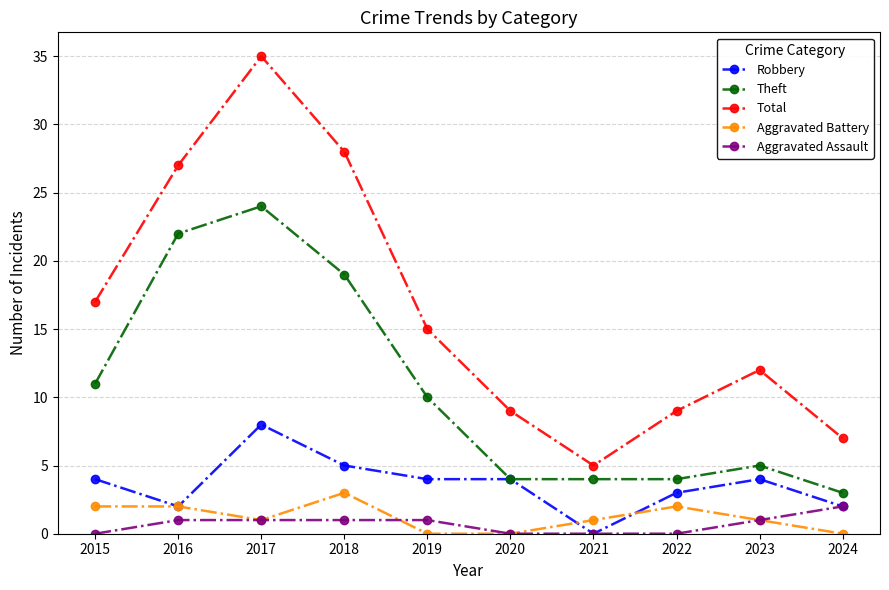

How many lines are shown in the chart?

5